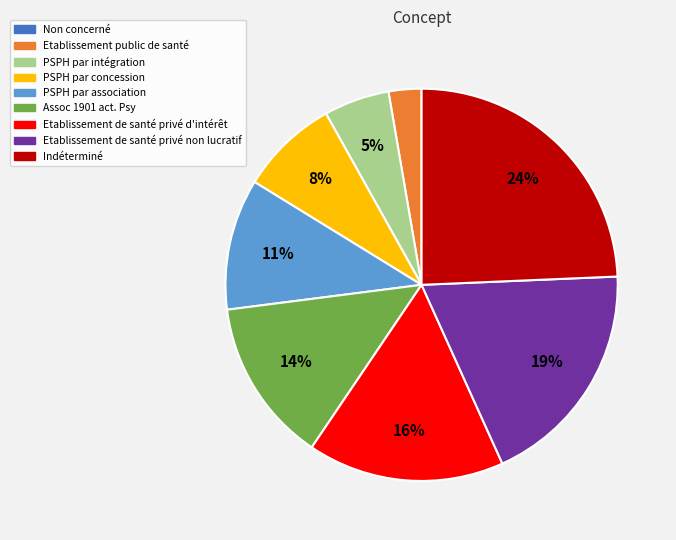

True or false: Etablissement public de santé accounts for 8% of the total.

False